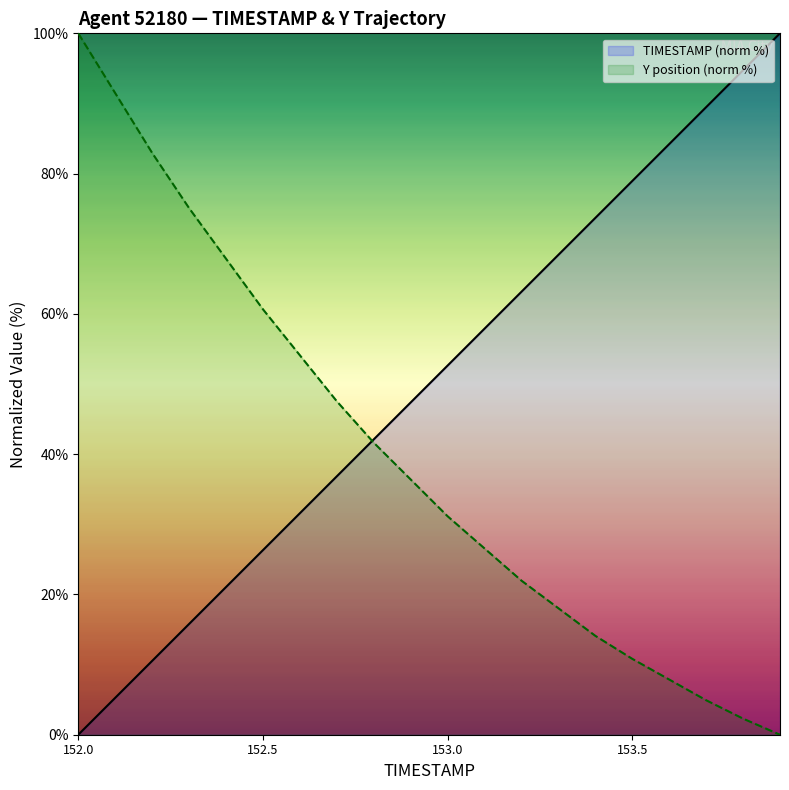

What is the greatest value displayed?

100.0